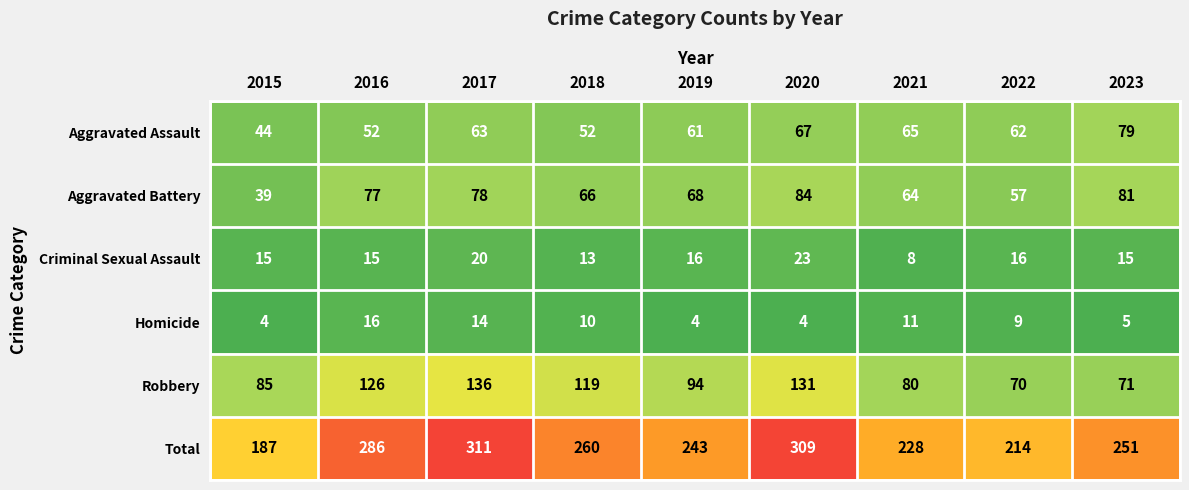

True or false: Total has a value of 286 at 2016.

True